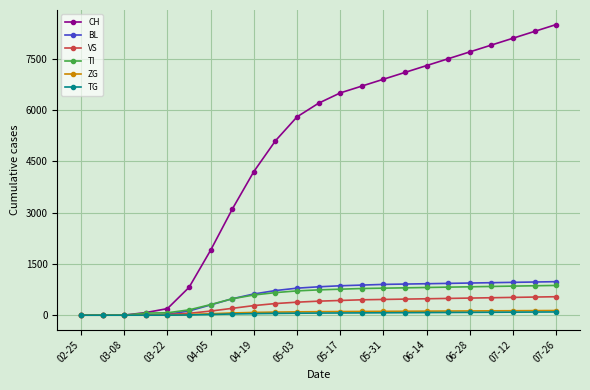

Which series has the largest range (max minus min)?

CH